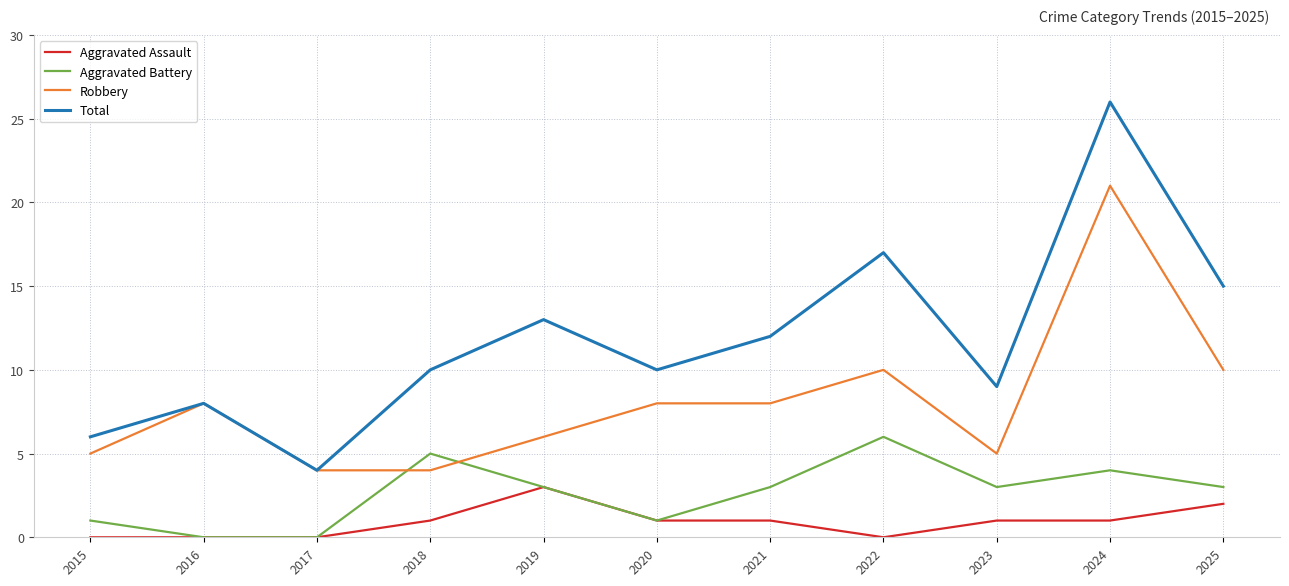

At which category is the sum across all series the highest?

2024